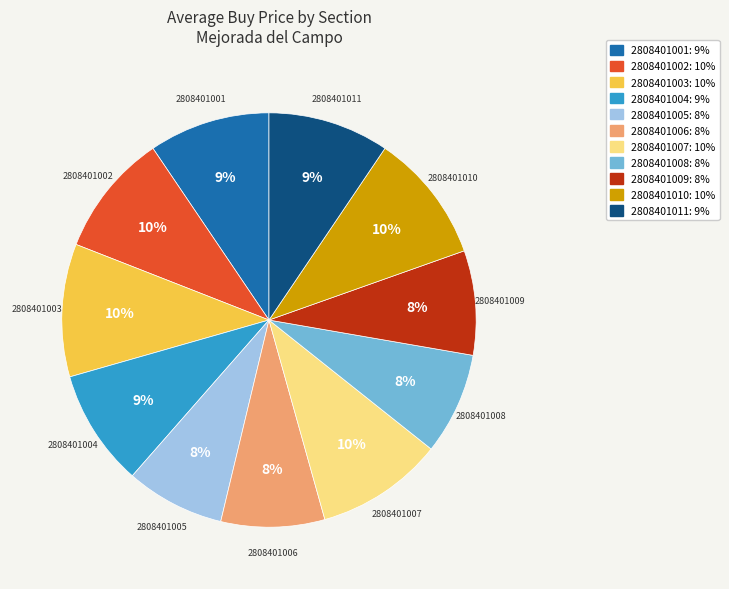

True or false: 2808401009 accounts for 8% of the total.

True